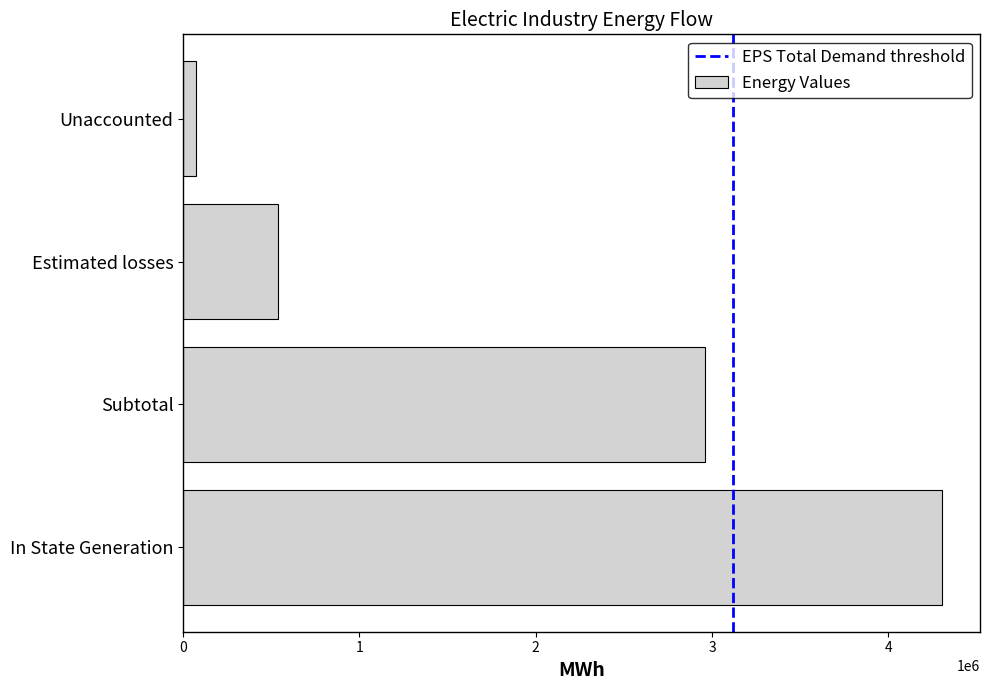

What is the change in value from In State Generation to Unaccounted?

-4231809